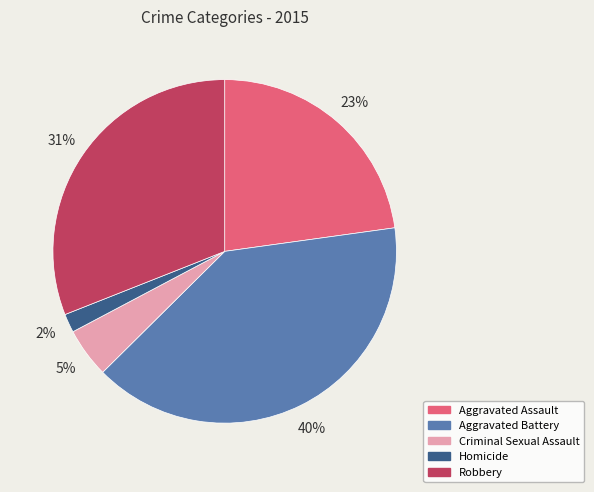

Which slice is the smallest?

Homicide